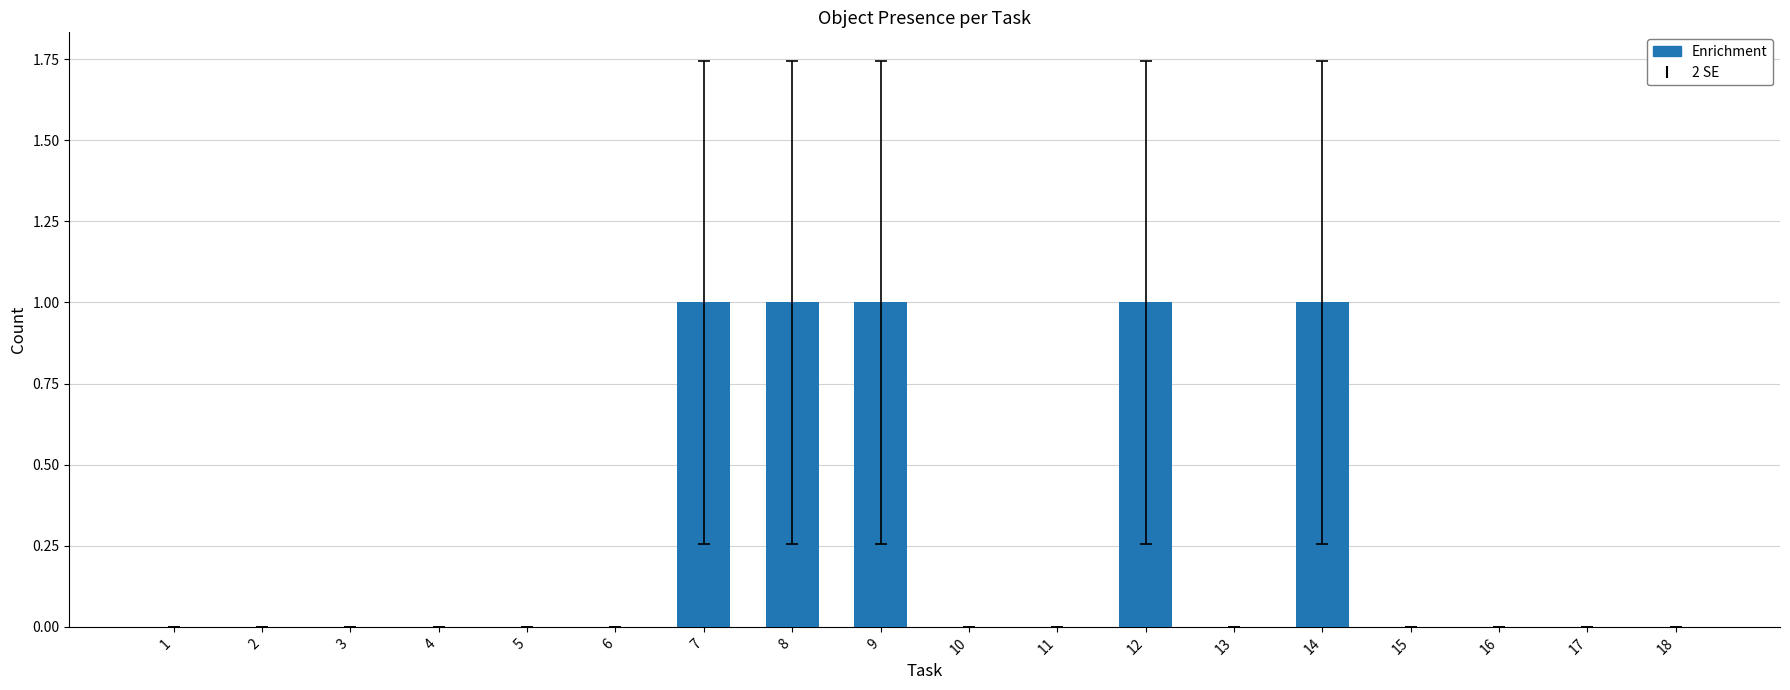

How many categories are shown in the chart?

18